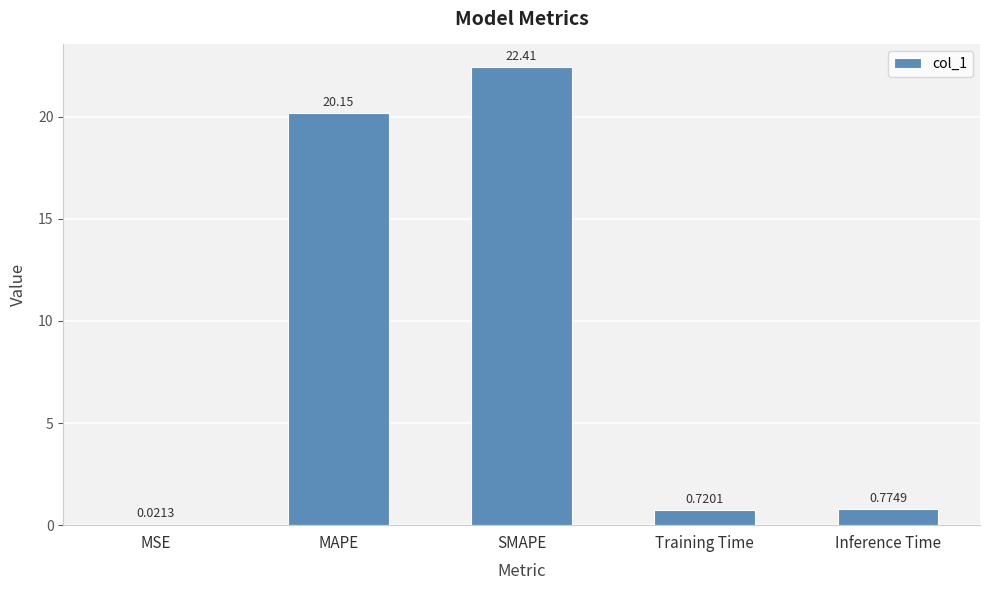

Where is the data nearest to the value 11?

MAPE